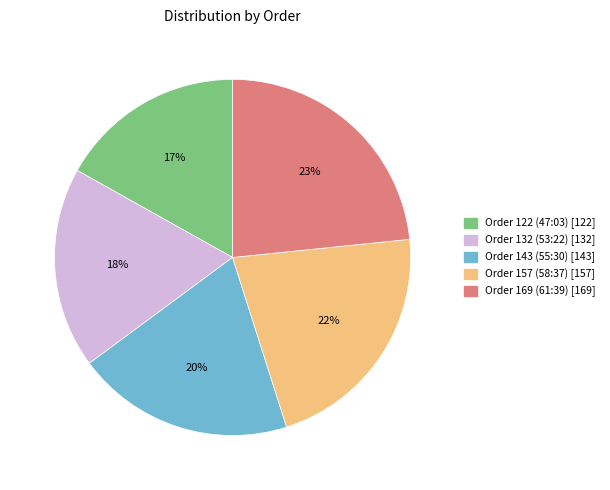

The Order 132 (53:22) slice represents 8% of the pie. True or false?

False